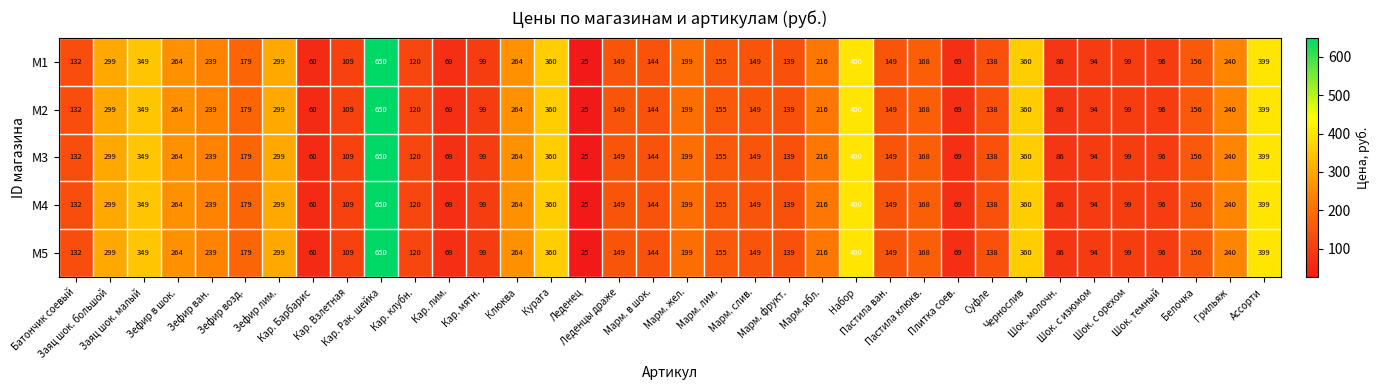

What is the smallest value displayed?

25